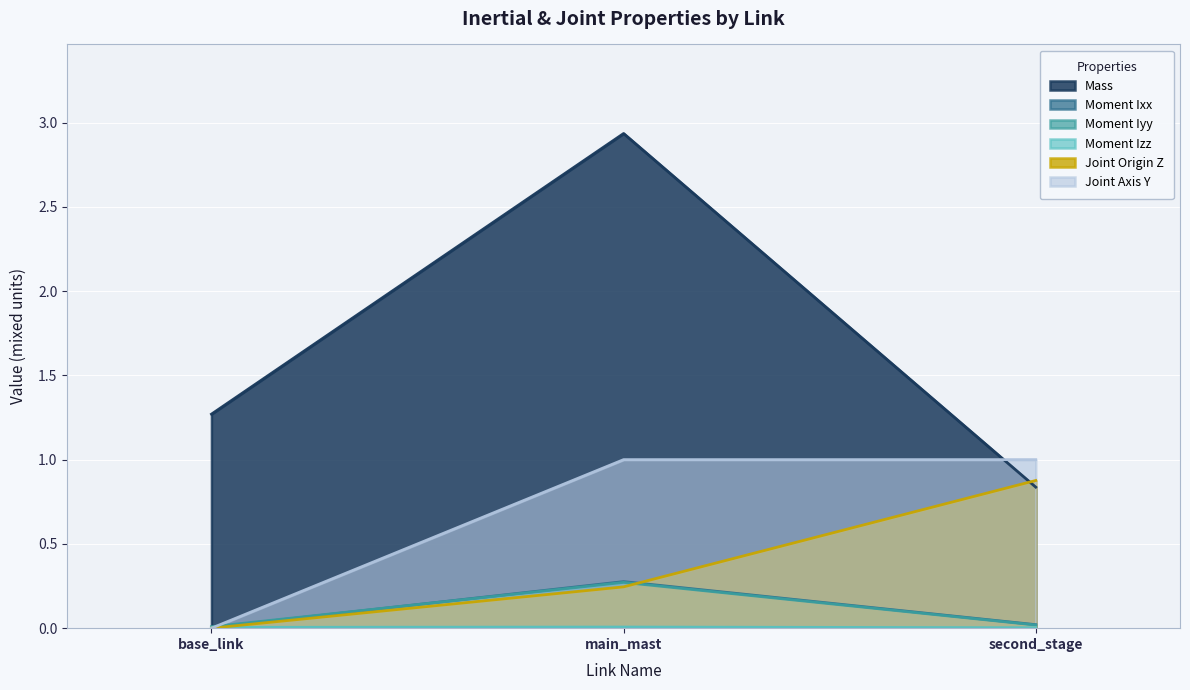

What is the label of the 1st point from the left?

base_link